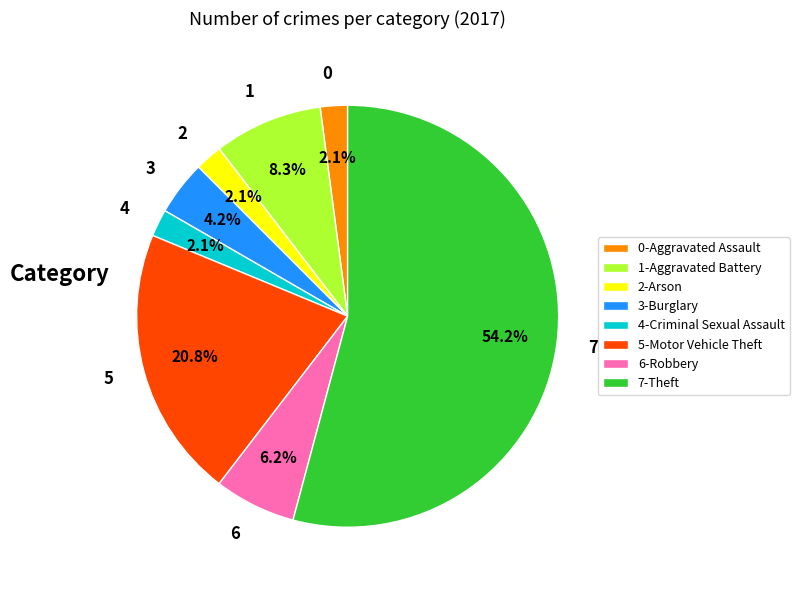

Is the sum of 1 and 6 greater than half?

No